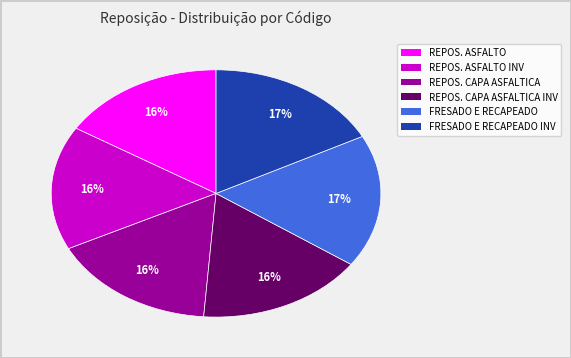

Does any single category account for the majority?

No